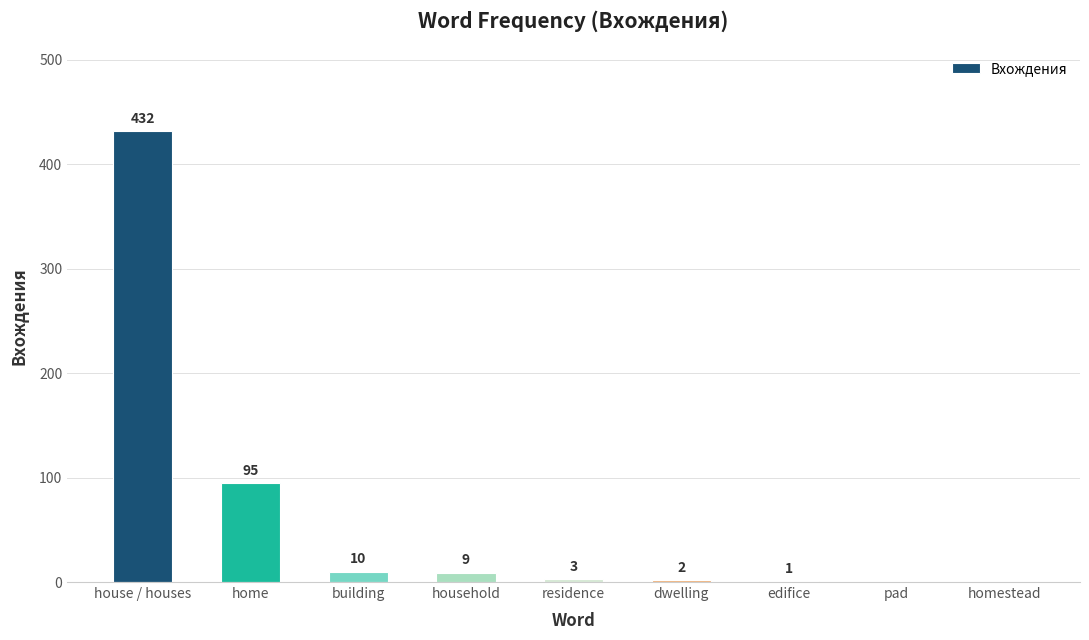

At which category does the chart reach its peak across all series?

house / houses